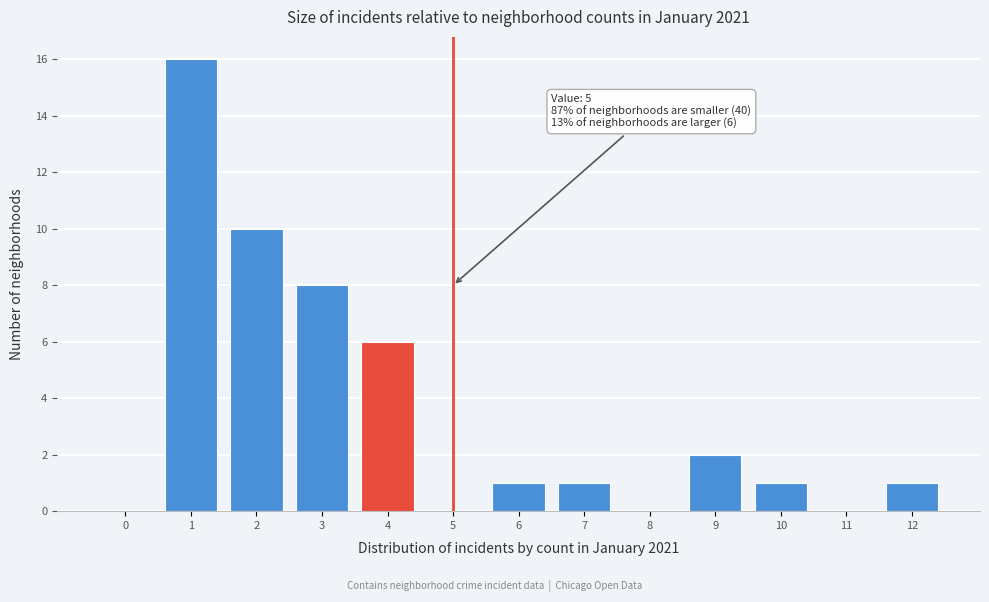

Reading left to right, transcribe all the data shown in this chart.

0=0	1=16	2=10	3=8	4=6	5=0	6=1	7=1	8=0	9=2	10=1	11=0	12=1